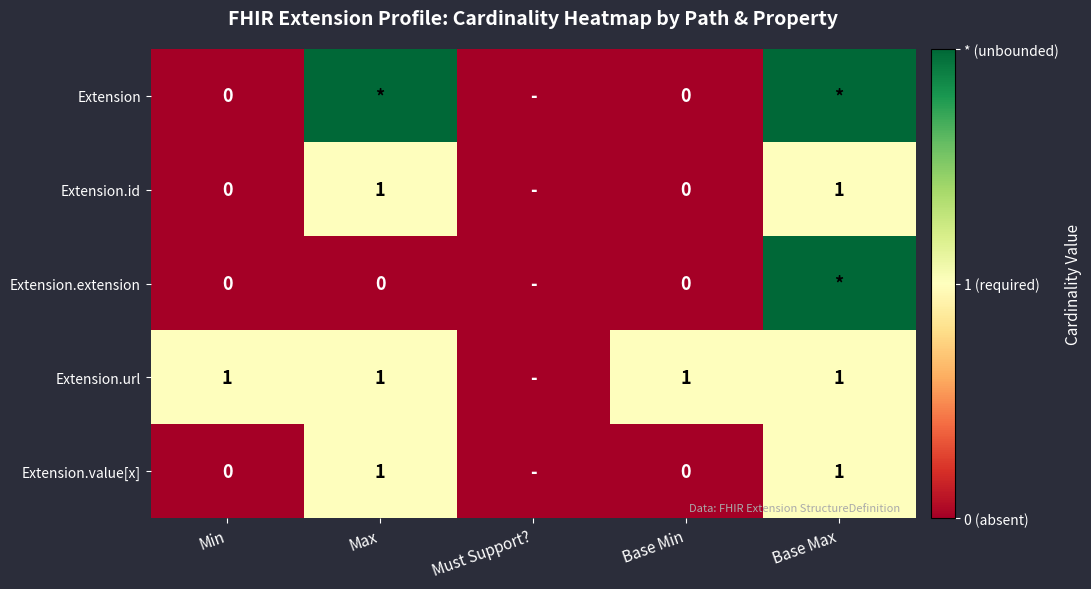

True or false: Extension.value[x] has a value of 1 at Base Max.

True